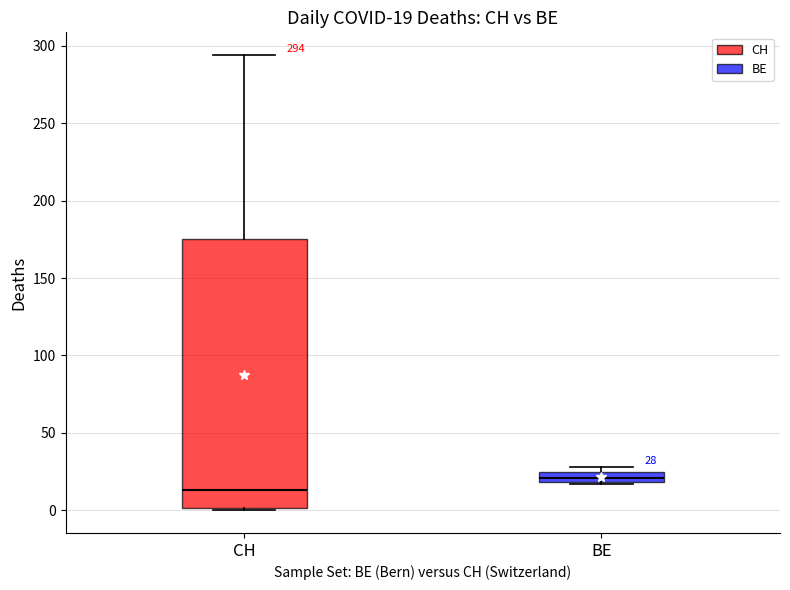

Which box is the tallest, from its lower edge to its upper edge?

CH